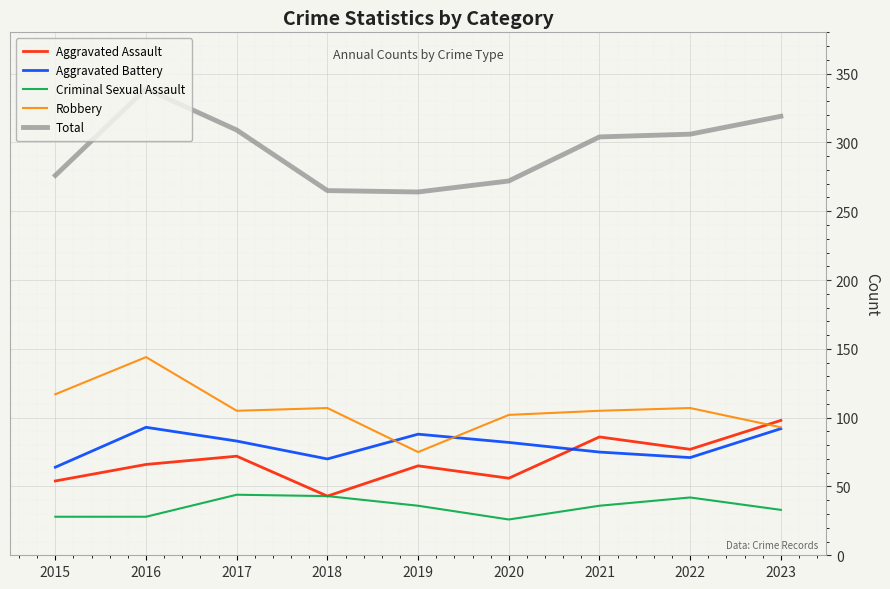

True or false: Aggravated Battery has more than 2 interior local peaks.

False